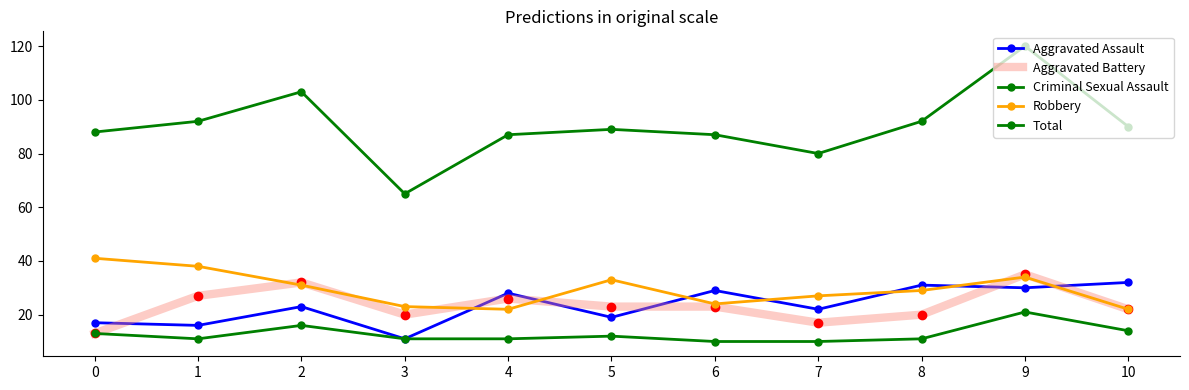

At how many categories does at least one series exceed 58?

11